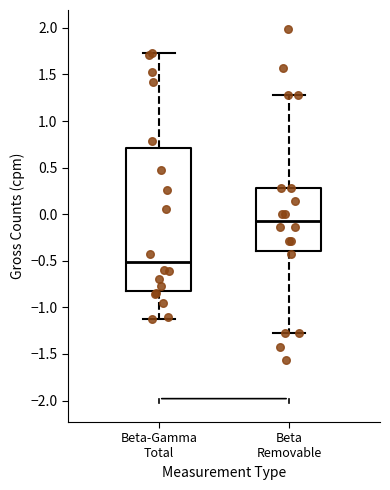

Where does the median line of the box for Beta-Gamma Total sit on the y-axis? The values are not printed on the chart, so give them approximately, as read against the axis.

-0.50